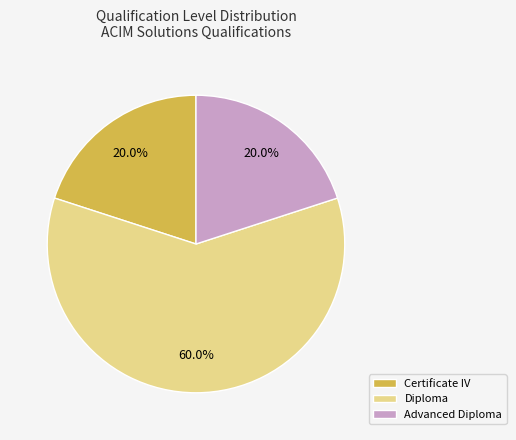

To the nearest percent, what is the difference between the largest and smallest slice percentages?

40%